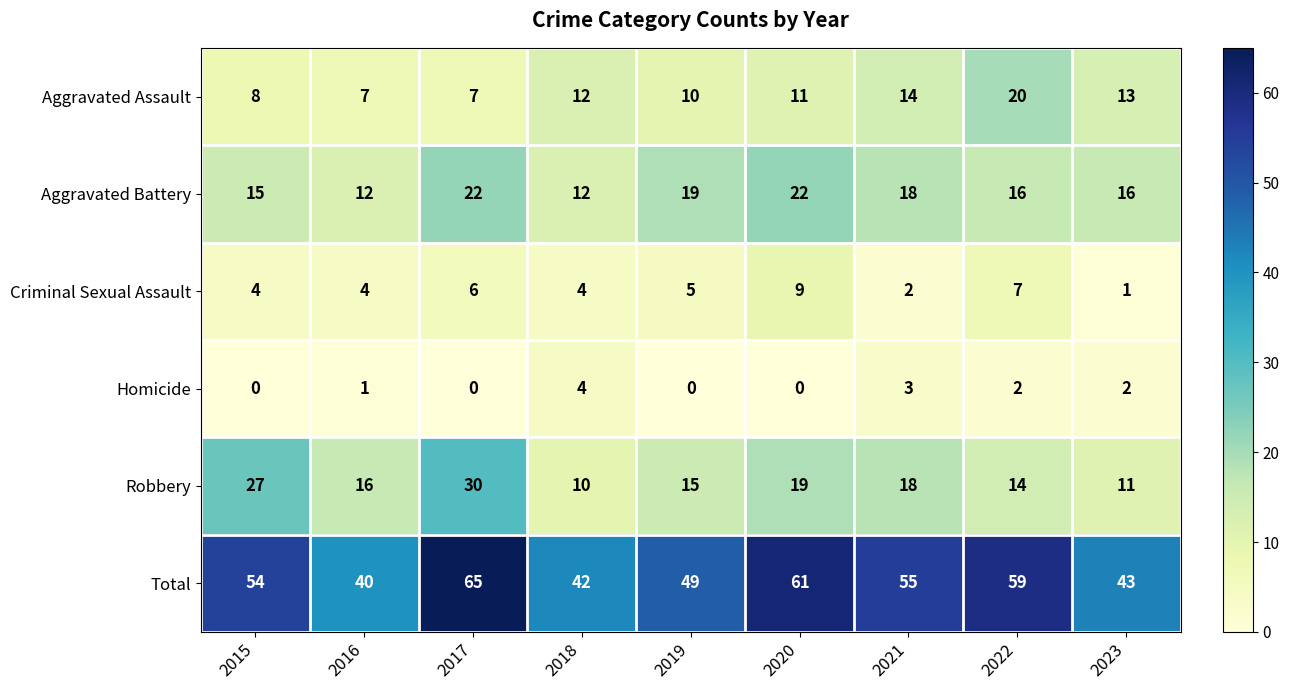

What value does the Robbery series have at 2019, to the nearest 5?

15